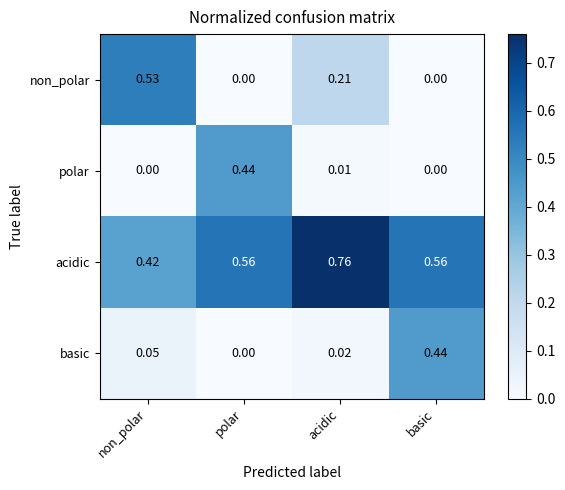

How many distinct data groups are displayed?

4